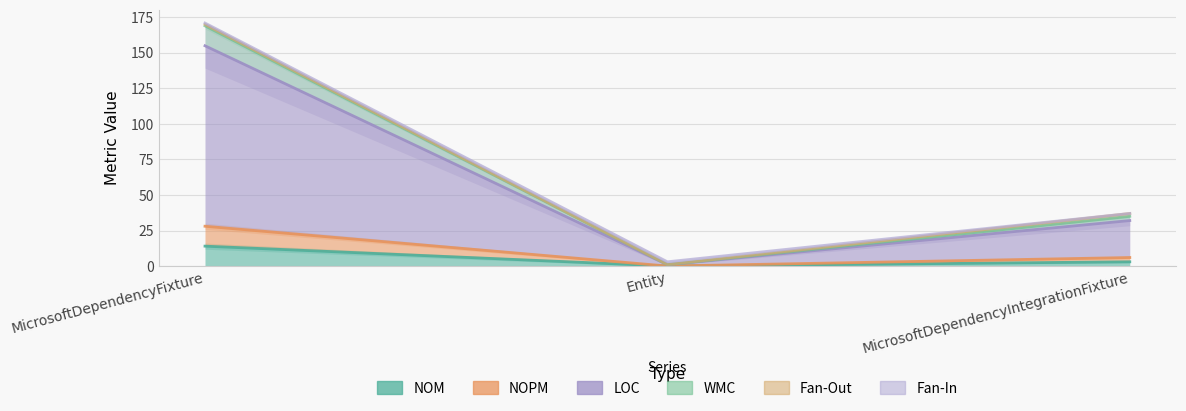

The LOC series shows 1 at Entity. True or false?

False